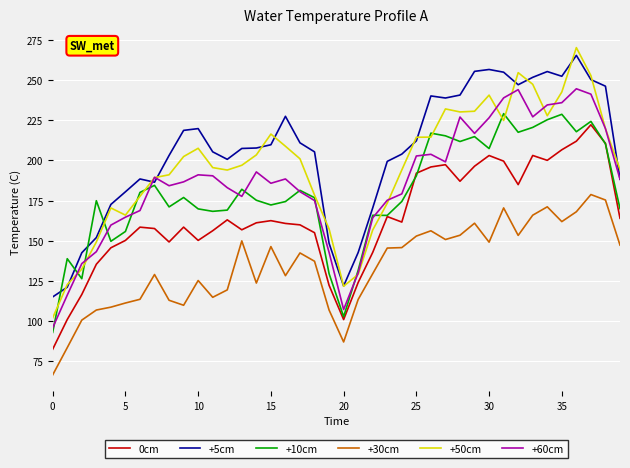

True or false: +50cm and +30cm intersect in this chart.

False